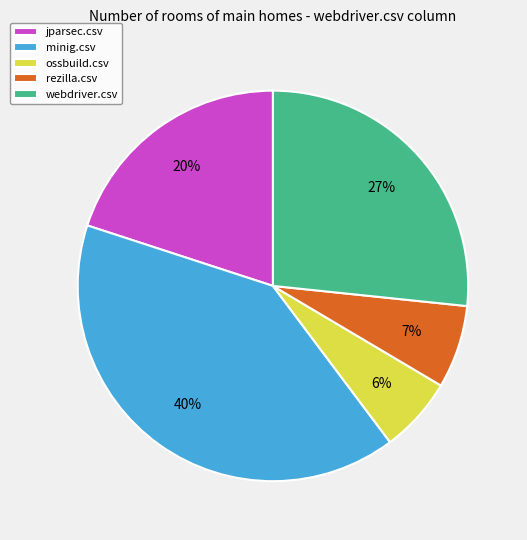

Is there any slice that represents more than half of the pie?

No